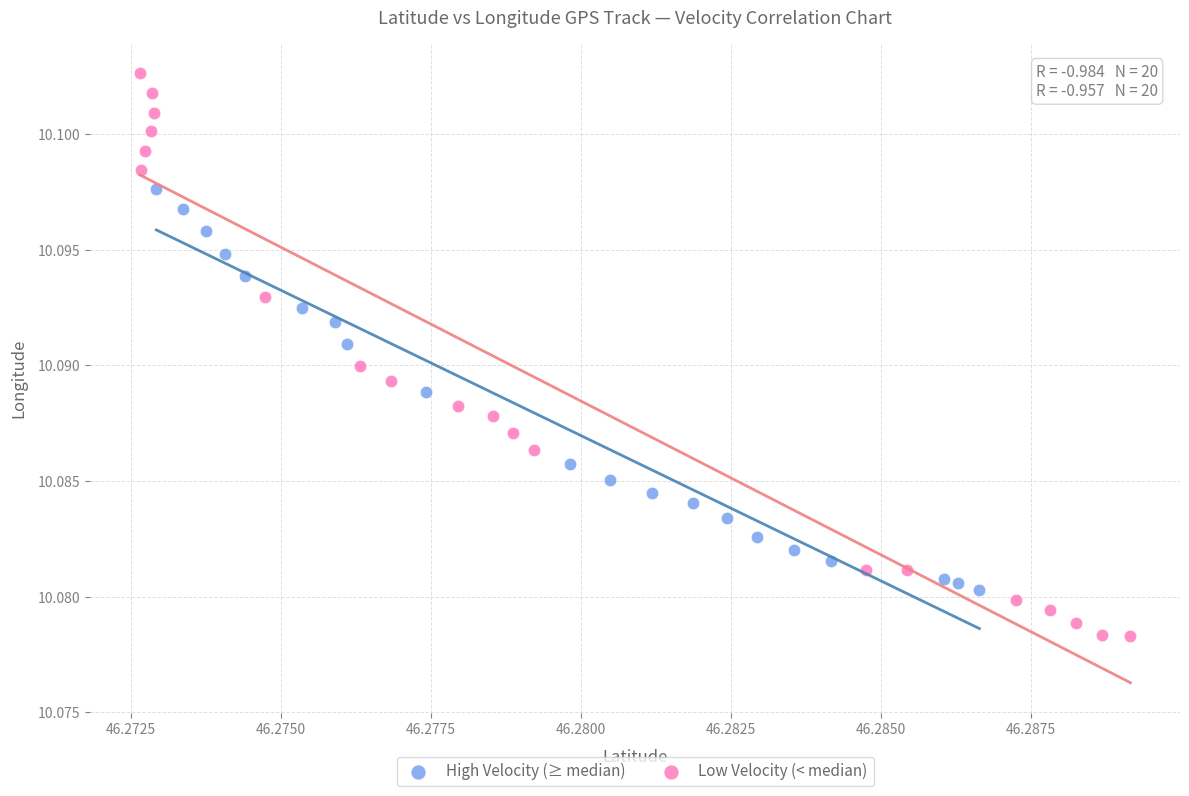

Which series reaches the maximum Y coordinate?

Low Velocity (< median)